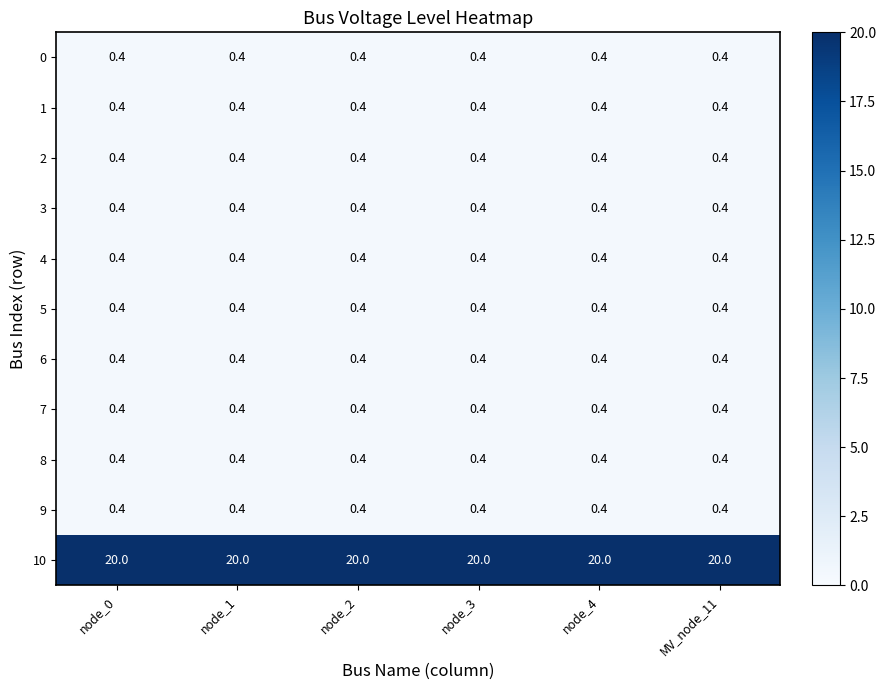

What is the minimum value shown in the chart?

0.4